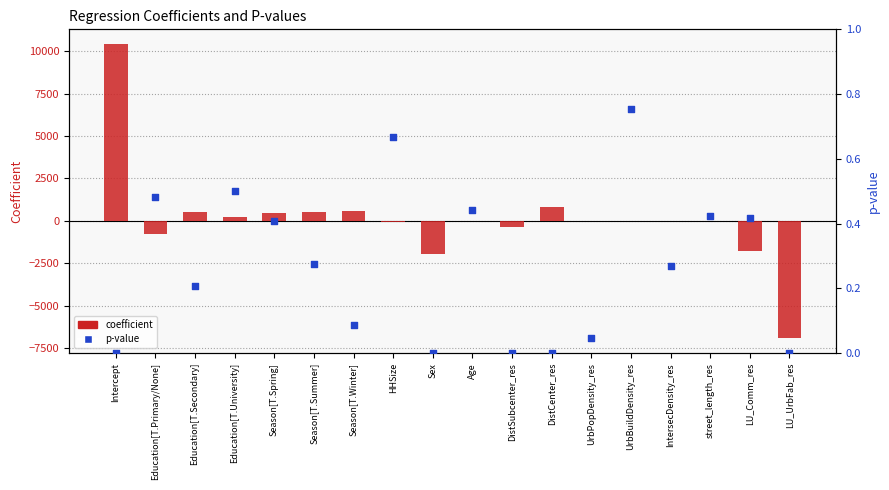

Which series reaches the maximum Y coordinate?

coefficient